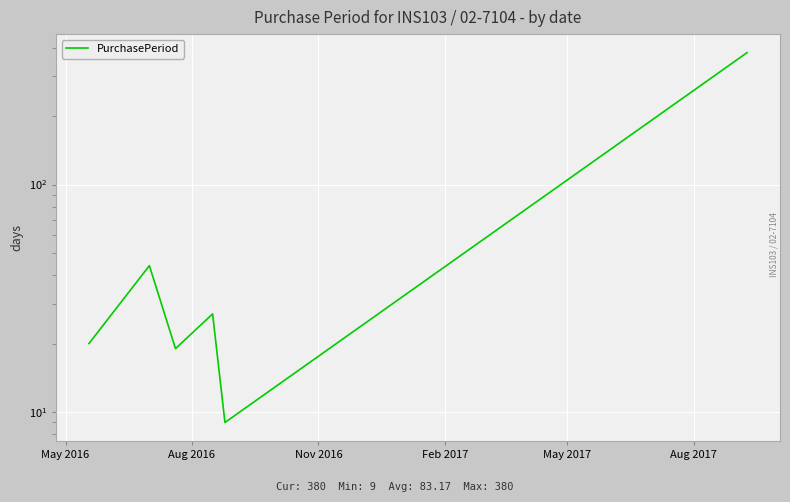

Where is the first local maximum?

Aug 2016